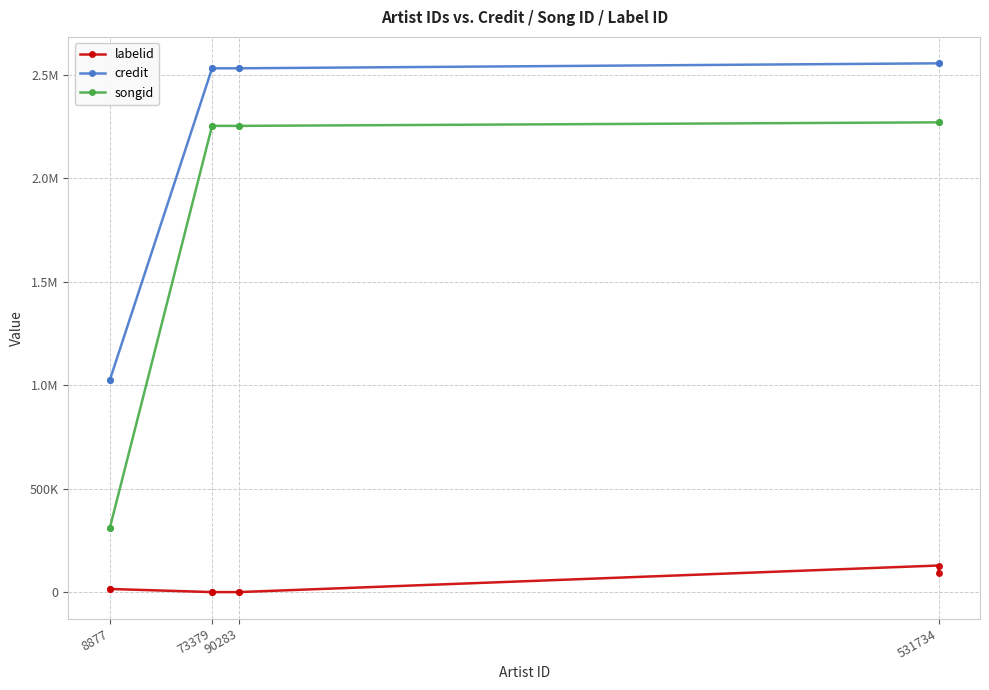

Which series has the largest total across all categories?

credit